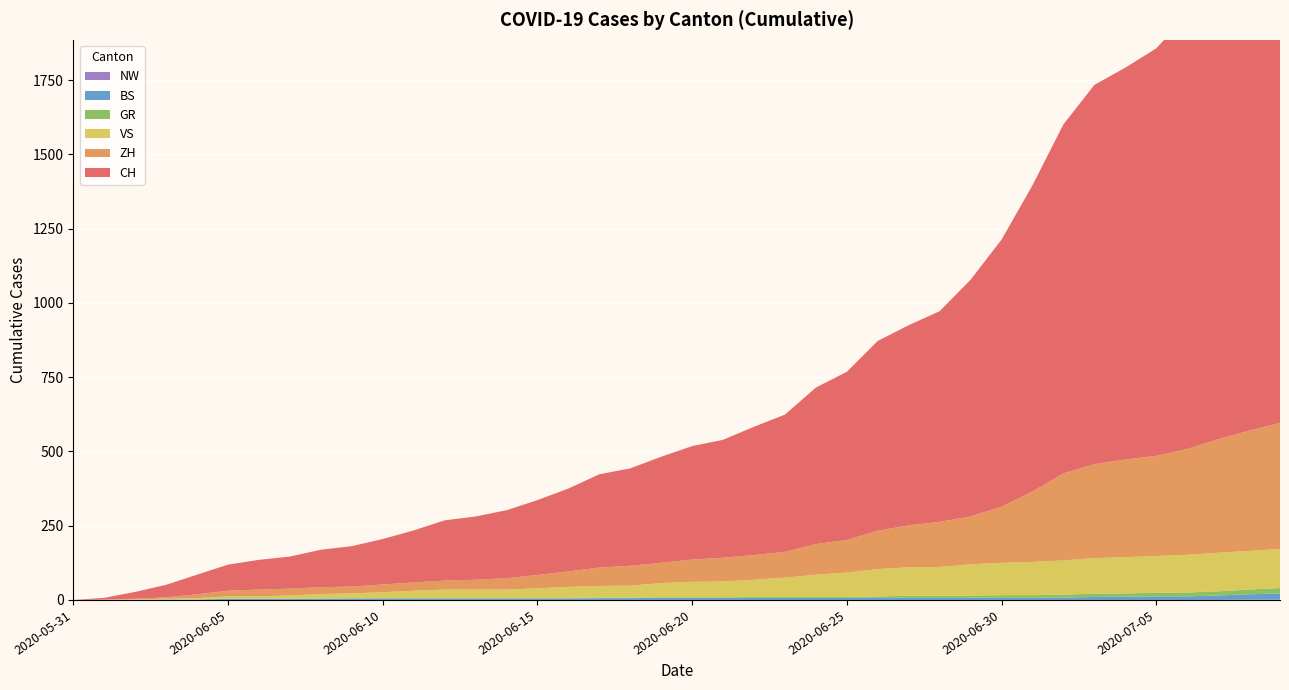

Reading left to right, list all the values displayed in this chart.

CH: 2020-05-31=0	2020-06-01=6	2020-06-02=23	2020-06-03=42	2020-06-04=66	2020-06-05=88	2020-06-06=100	2020-06-07=108	2020-06-08=126	2020-06-09=136	2020-06-10=153	2020-06-11=175	2020-06-12=203	2020-06-13=213	2020-06-14=229	2020-06-15=252	2020-06-16=279	2020-06-17=314	2020-06-18=328	2020-06-19=357	2020-06-20=382	2020-06-21=397	2020-06-22=432	2020-06-23=462	2020-06-24=527	2020-06-25=566	2020-06-26=639	2020-06-27=674	2020-06-28=709	2020-06-29=797	2020-06-30=899	2020-07-01=1031	2020-07-02=1175	2020-07-03=1277	2020-07-04=1319	2020-07-05=1372	2020-07-06=1461	2020-07-07=1553	2020-07-08=1654	2020-07-09=1746
ZH: 2020-05-31=0	2020-06-01=0	2020-06-02=2	2020-06-03=5	2020-06-04=13	2020-06-05=19	2020-06-06=23	2020-06-07=23	2020-06-08=23	2020-06-09=23	2020-06-10=26	2020-06-11=28	2020-06-12=30	2020-06-13=33	2020-06-14=38	2020-06-15=45	2020-06-16=52	2020-06-17=62	2020-06-18=67	2020-06-19=68	2020-06-20=75	2020-06-21=80	2020-06-22=83	2020-06-23=87	2020-06-24=103	2020-06-25=110	2020-06-26=129	2020-06-27=141	2020-06-28=152	2020-06-29=161	2020-06-30=189	2020-07-01=237	2020-07-02=293	2020-07-03=316	2020-07-04=329	2020-07-05=337	2020-07-06=356	2020-07-07=382	2020-07-08=405	2020-07-09=424
VS: 2020-05-31=0	2020-06-01=1	2020-06-02=2	2020-06-03=2	2020-06-04=4	2020-06-05=7	2020-06-06=7	2020-06-07=10	2020-06-08=15	2020-06-09=16	2020-06-10=20	2020-06-11=24	2020-06-12=28	2020-06-13=28	2020-06-14=28	2020-06-15=32	2020-06-16=37	2020-06-17=39	2020-06-18=40	2020-06-19=48	2020-06-20=52	2020-06-21=53	2020-06-22=58	2020-06-23=65	2020-06-24=75	2020-06-25=82	2020-06-26=92	2020-06-27=96	2020-06-28=97	2020-06-29=105	2020-06-30=109	2020-07-01=112	2020-07-02=115	2020-07-03=120	2020-07-04=122	2020-07-05=124	2020-07-06=127	2020-07-07=130	2020-07-08=130	2020-07-09=132
GR: 2020-05-31=0	2020-06-01=0	2020-06-02=0	2020-06-03=1	2020-06-04=1	2020-06-05=1	2020-06-06=1	2020-06-07=1	2020-06-08=1	2020-06-09=1	2020-06-10=1	2020-06-11=2	2020-06-12=2	2020-06-13=2	2020-06-14=2	2020-06-15=2	2020-06-16=2	2020-06-17=2	2020-06-18=2	2020-06-19=2	2020-06-20=2	2020-06-21=2	2020-06-22=3	2020-06-23=3	2020-06-24=3	2020-06-25=3	2020-06-26=5	2020-06-27=7	2020-06-28=7	2020-06-29=8	2020-06-30=9	2020-07-01=9	2020-07-02=10	2020-07-03=11	2020-07-04=11	2020-07-05=12	2020-07-06=13	2020-07-07=14	2020-07-08=16	2020-07-09=18
BS: 2020-05-31=0	2020-06-01=0	2020-06-02=0	2020-06-03=1	2020-06-04=1	2020-06-05=4	2020-06-06=4	2020-06-07=4	2020-06-08=4	2020-06-09=5	2020-06-10=5	2020-06-11=5	2020-06-12=5	2020-06-13=5	2020-06-14=5	2020-06-15=5	2020-06-16=5	2020-06-17=6	2020-06-18=6	2020-06-19=7	2020-06-20=7	2020-06-21=7	2020-06-22=7	2020-06-23=7	2020-06-24=7	2020-06-25=7	2020-06-26=7	2020-06-27=7	2020-06-28=7	2020-06-29=7	2020-06-30=7	2020-07-01=7	2020-07-02=8	2020-07-03=10	2020-07-04=11	2020-07-05=12	2020-07-06=12	2020-07-07=15	2020-07-08=18	2020-07-09=21
NW: 2020-05-31=0	2020-06-01=0	2020-06-02=0	2020-06-03=0	2020-06-04=0	2020-06-05=0	2020-06-06=0	2020-06-07=0	2020-06-08=0	2020-06-09=0	2020-06-10=0	2020-06-11=0	2020-06-12=0	2020-06-13=0	2020-06-14=0	2020-06-15=0	2020-06-16=0	2020-06-17=0	2020-06-18=0	2020-06-19=0	2020-06-20=0	2020-06-21=0	2020-06-22=0	2020-06-23=0	2020-06-24=0	2020-06-25=0	2020-06-26=0	2020-06-27=0	2020-06-28=0	2020-06-29=0	2020-06-30=0	2020-07-01=0	2020-07-02=0	2020-07-03=0	2020-07-04=0	2020-07-05=0	2020-07-06=0	2020-07-07=0	2020-07-08=1	2020-07-09=1